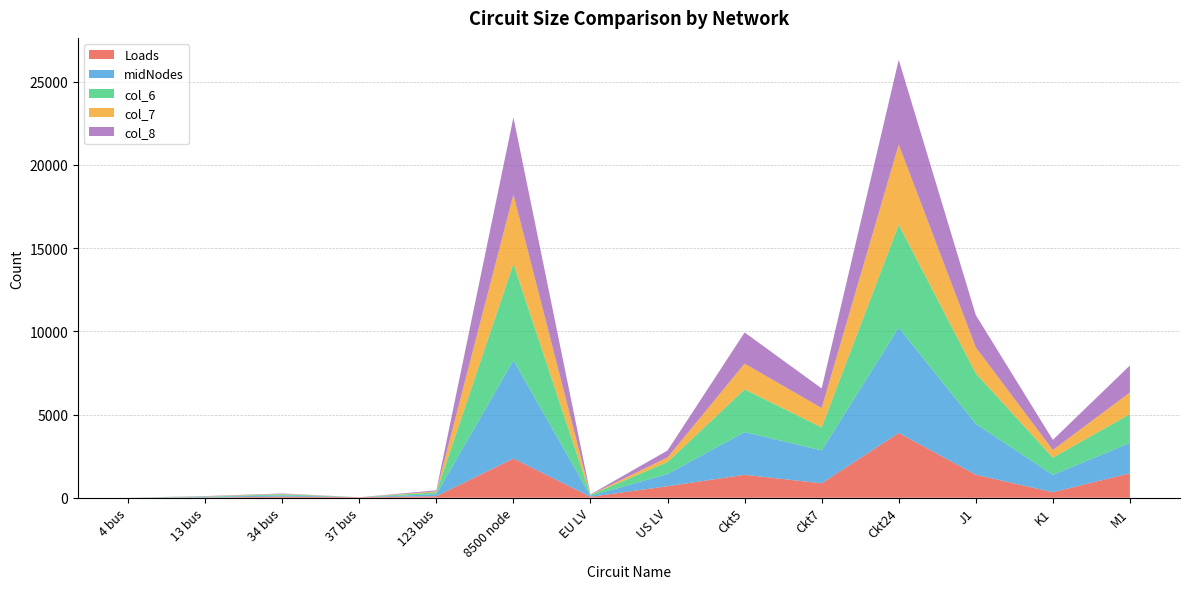

Reading left to right, what are all the values shown in this chart?

Loads: 1	15	68	30	92	2355	55	694	1379	868	3891	1384	332	1470
midNodes: 0	31	74	0	119	5900	61	729	2567	1975	6328	3056	1041	1820
col_6: 0	26	65	0	116	5810	56	724	2564	1384	6188	3037	1037	1734
col_7: 0	11	24	0	53	4149	10	276	1547	1160	4809	1559	460	1300
col_8: 0	18	27	0	67	4631	19	415	1871	1179	5091	1937	606	1623